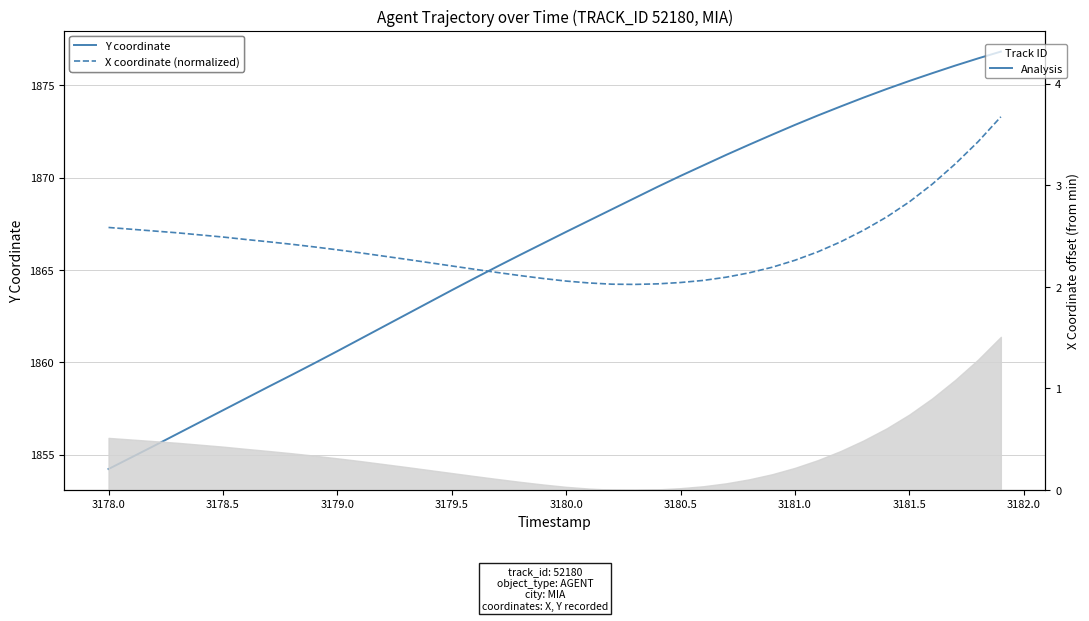

What is the value of the X coordinate (normalized) point at the 26th from the left?

1864.3